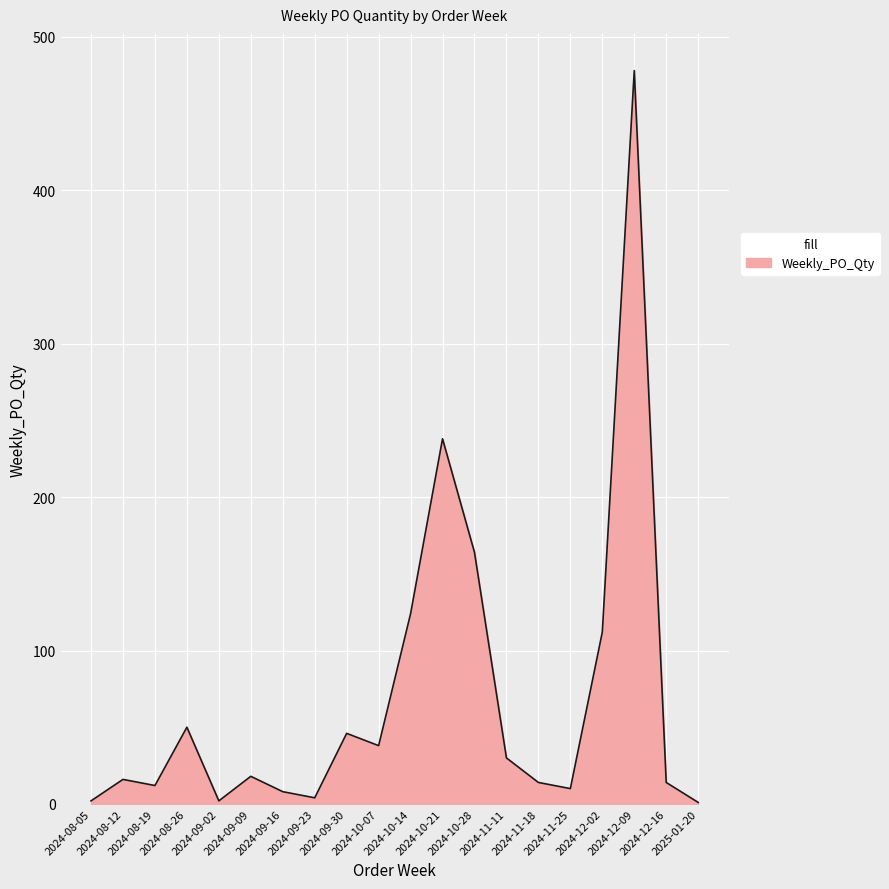

What is the difference between the maximum and minimum values?

477